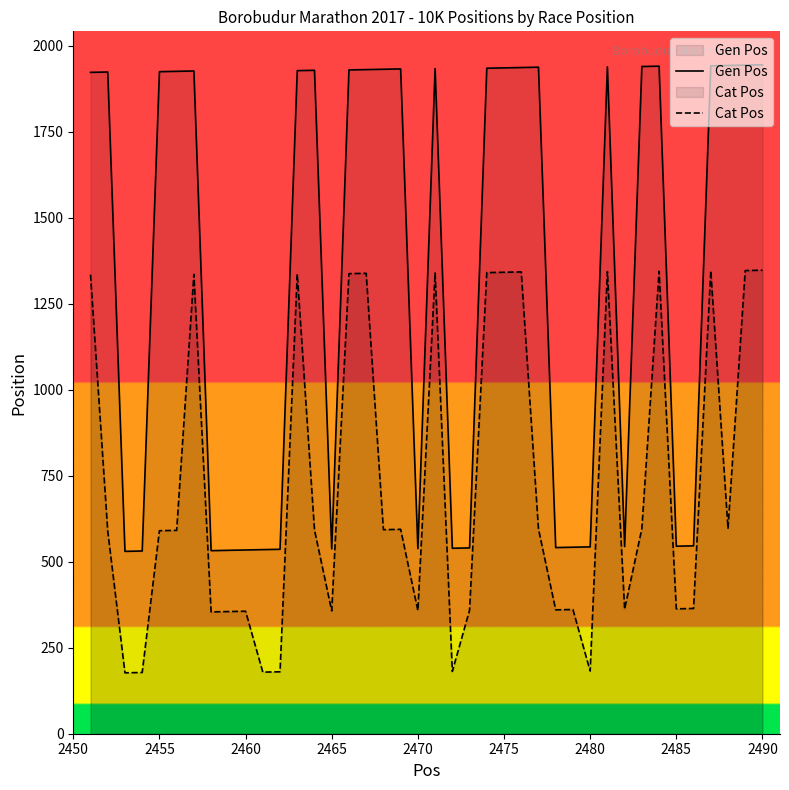

What is the minimum value shown in the chart?

177